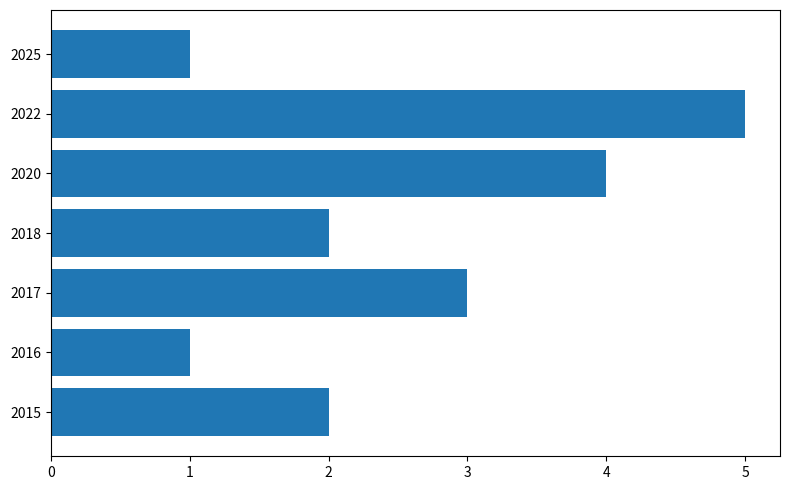

What value does the data have at 2022?

5